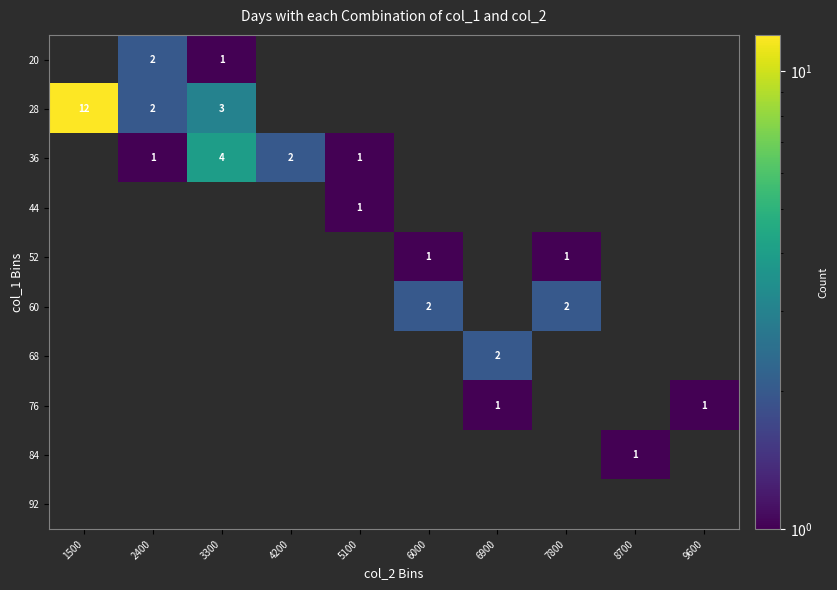

True or false: 76 has a value of 1 at 6900.

True